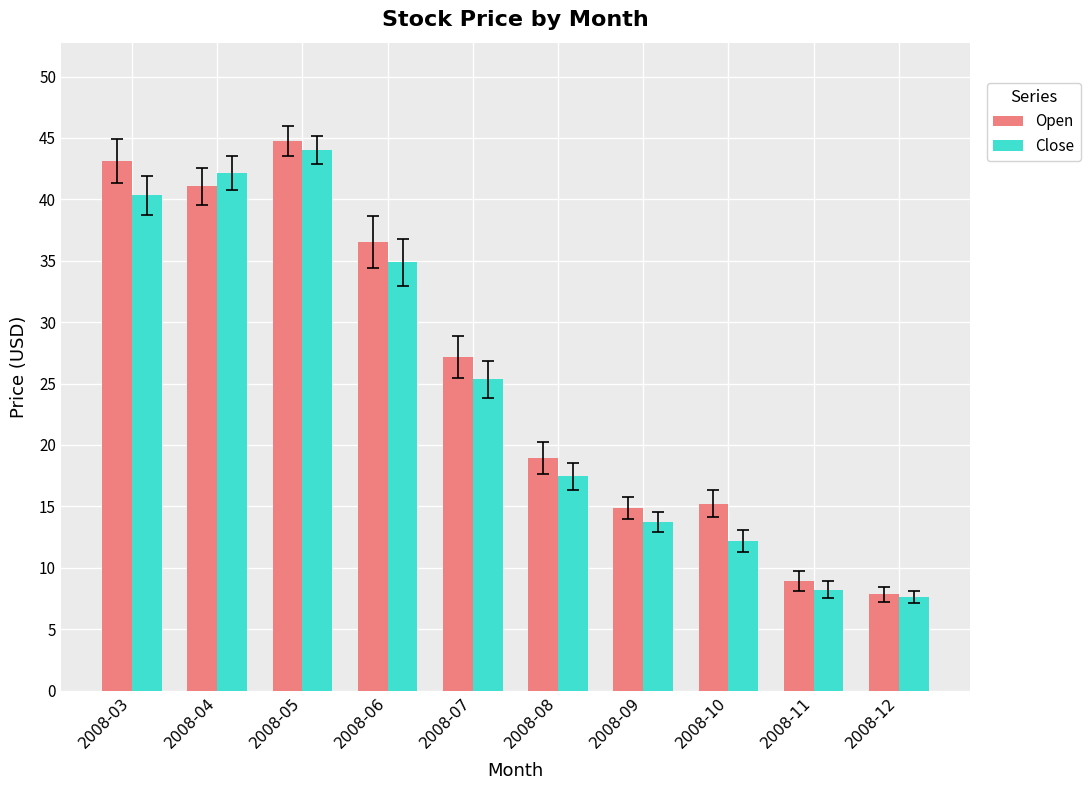

Which series has the largest total across all categories?

Open